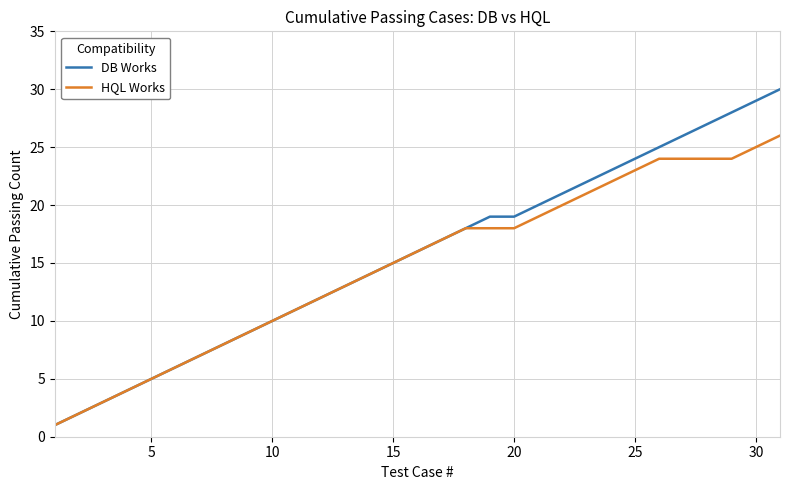

Which series has the widest spread of values?

DB Works